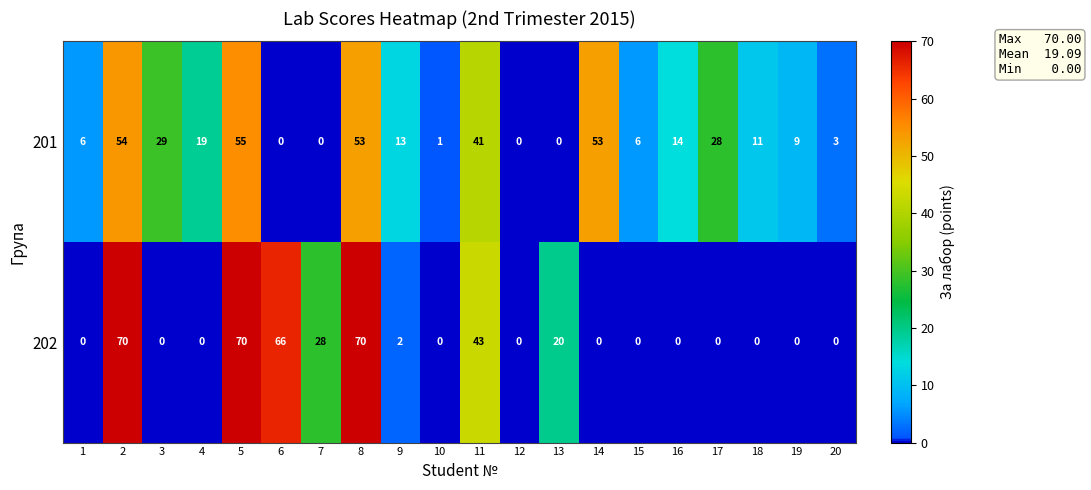

What is the maximum value shown in the chart?

70